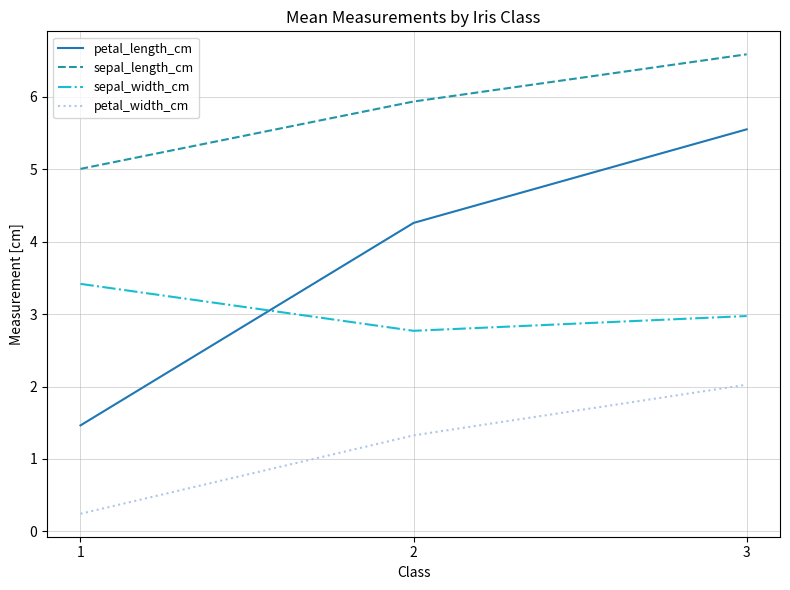

Reading left to right, list all the values displayed in this chart.

petal_length_cm: 1=1.5	2=4.3	3=5.6
sepal_length_cm: 1=5.0	2=5.9	3=6.6
sepal_width_cm: 1=3.4	2=2.8	3=3.0
petal_width_cm: 1=0.2	2=1.3	3=2.0